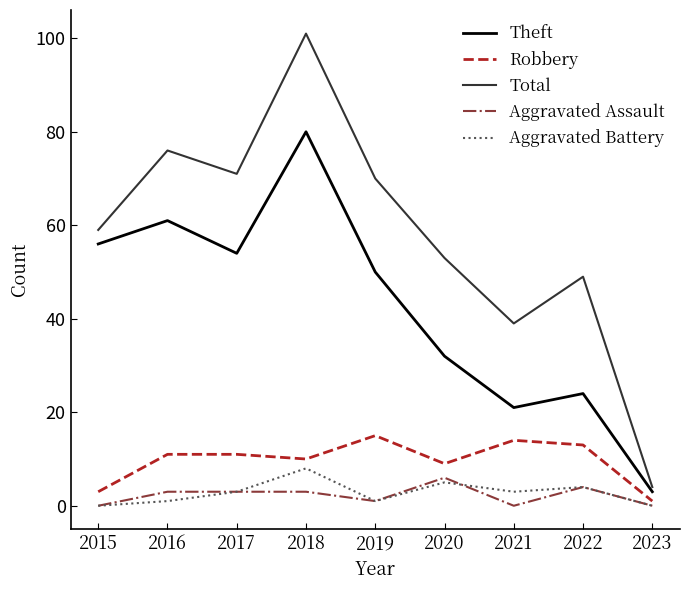

True or false: Aggravated Battery and Total intersect in this chart.

False